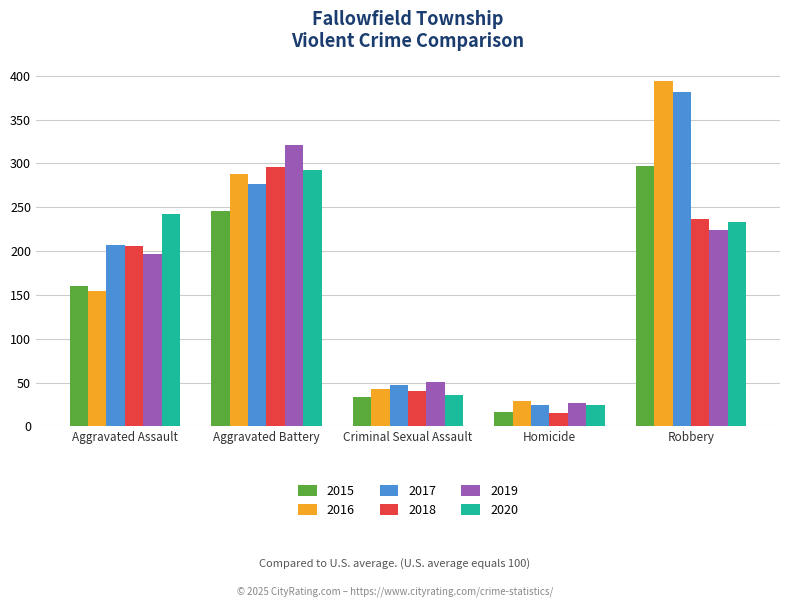

Is it true that 2017 equals 430 at Aggravated Battery?

False